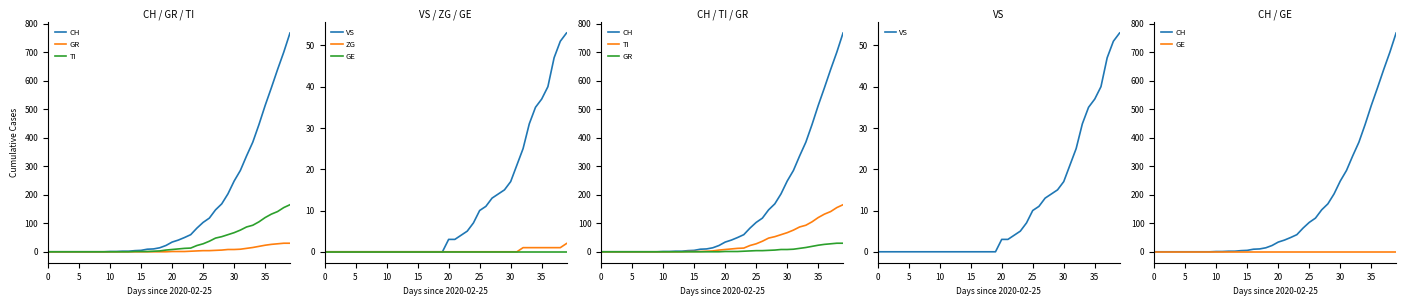

What is the difference between the maximum and minimum values in the GR series?

30